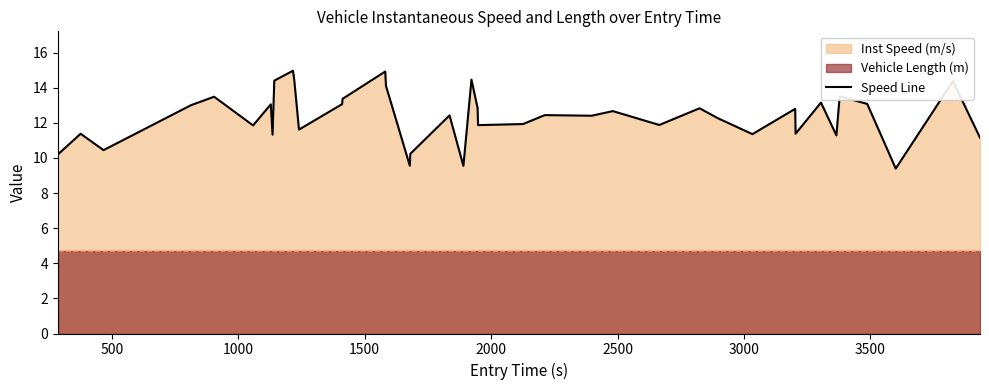

How many values exceed 12?

23